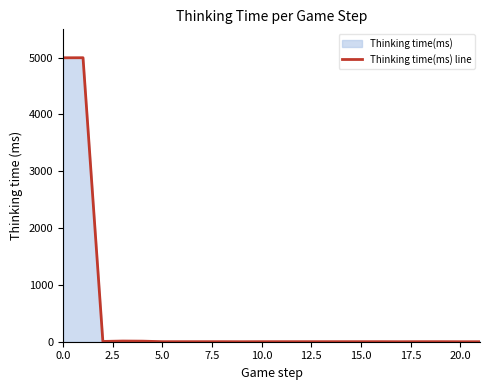

True or false: the data shows 2 at 16.

False